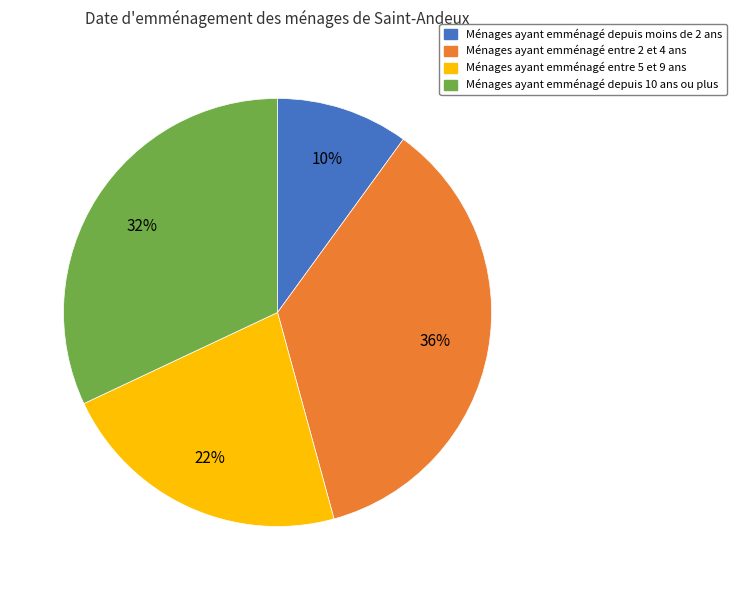

What is the smallest slice in the pie chart?

Ménages ayant emménagé depuis moins de 2 ans